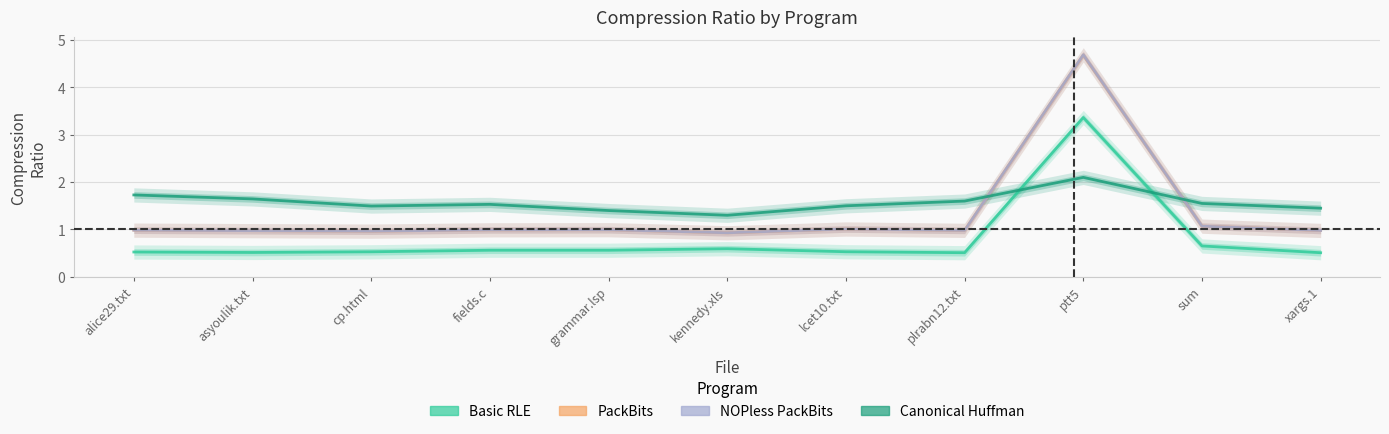

What is the difference between the maximum and minimum values in the Canonical Huffman series?

0.8